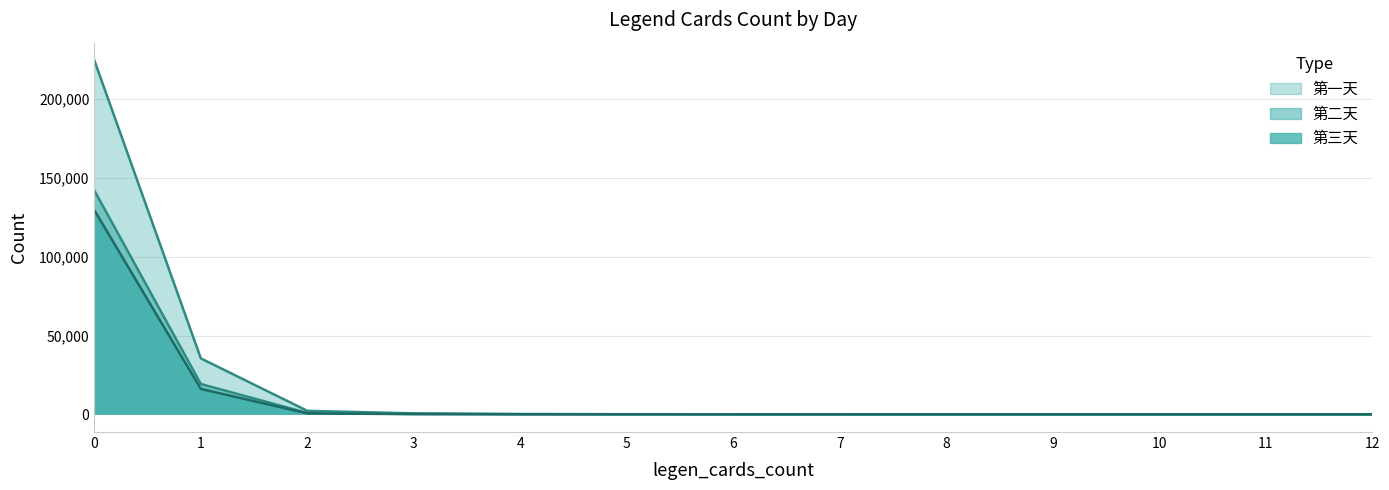

At which category does the chart reach its minimum across all series?

11